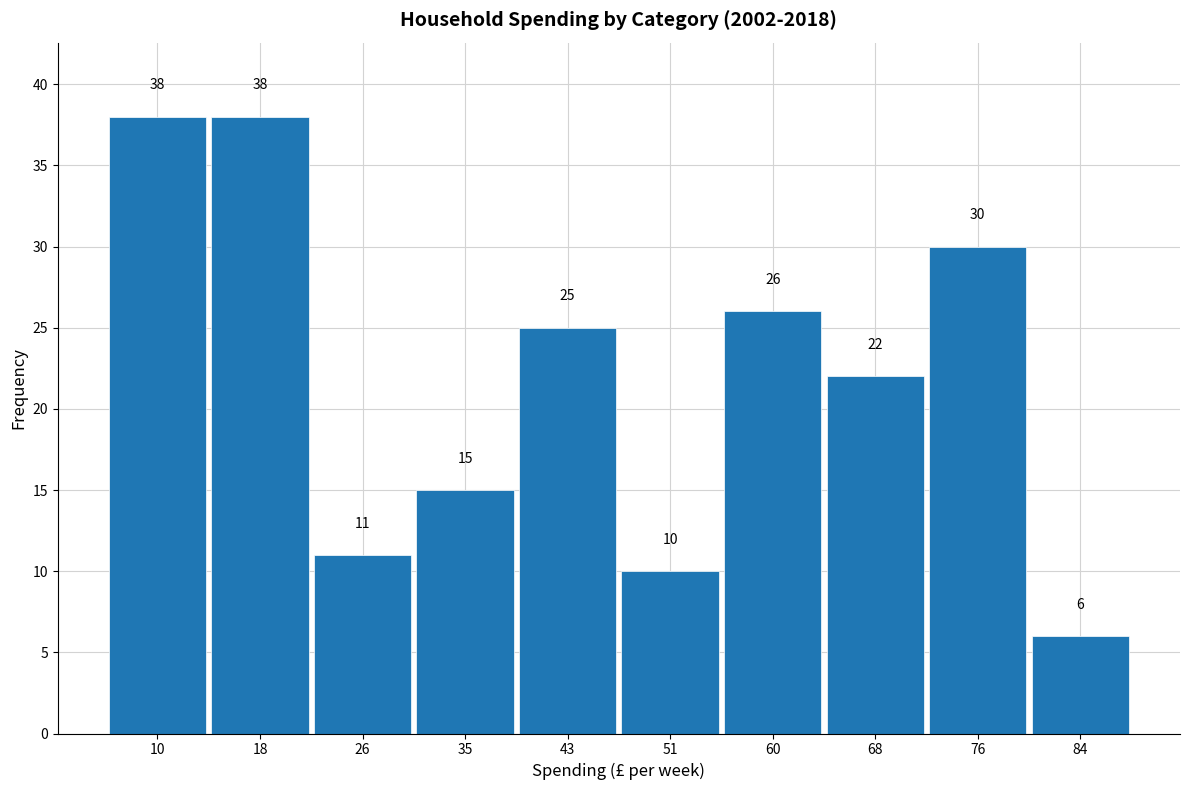

Reading left to right, transcribe this chart: for each bar, give the range it covers on the x-axis and its height. The bar edges are not printed on the chart, so give them approximately, as read against the axis.

6 to 14: 38
14 to 22: 38
22 to 31: 11
31 to 39: 15
39 to 47: 25
47 to 55: 10
55 to 64: 26
64 to 72: 22
72 to 80: 30
80 to 89: 6